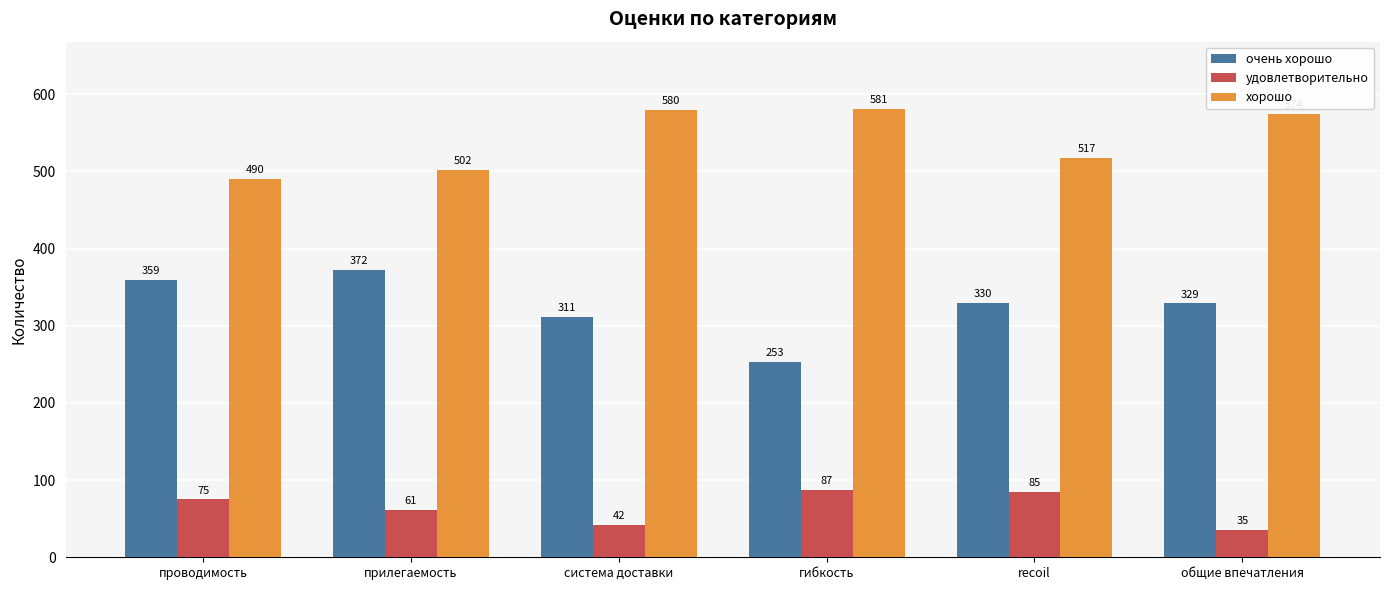

What is the smallest value displayed?

35